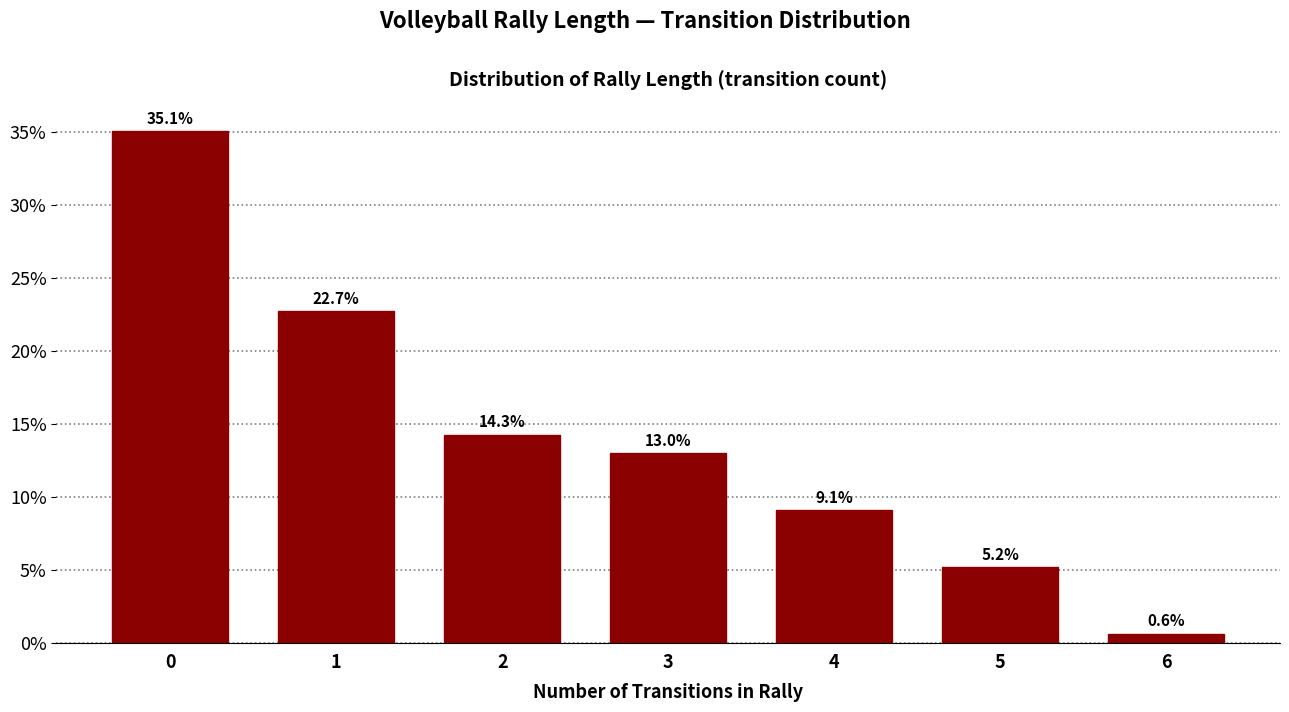

Reading left to right, list all the values displayed in this chart.

0=35.1	1=22.7	2=14.3	3=13.0	4=9.1	5=5.2	6=0.6